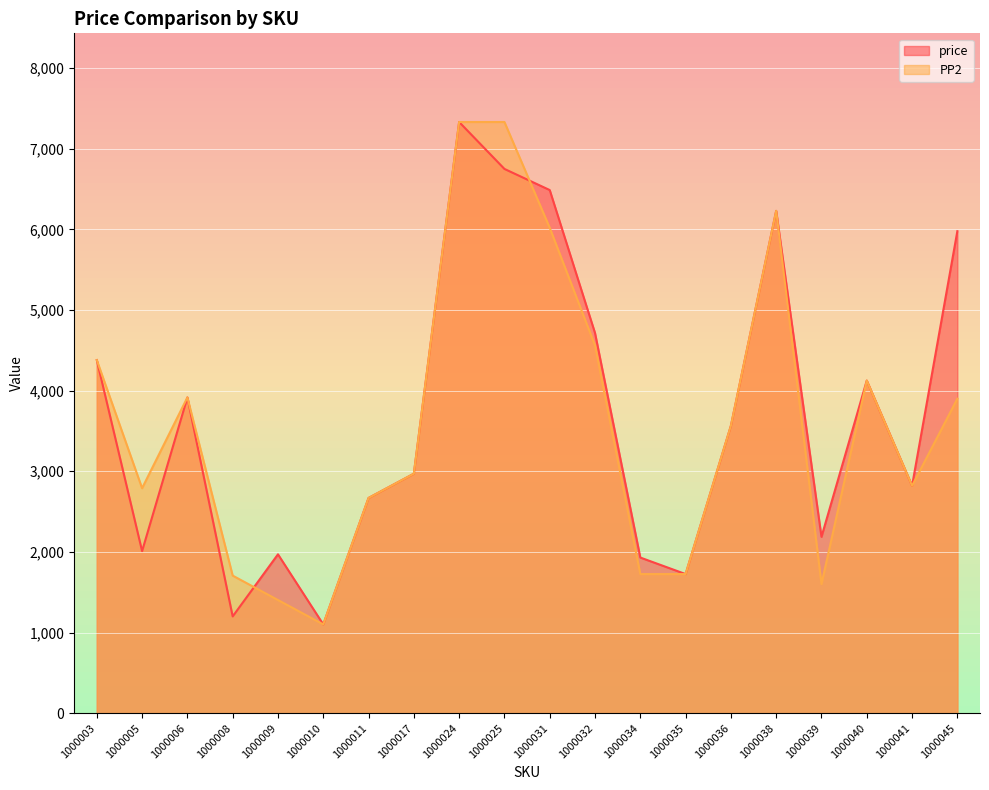

Between 1000006 and 1000040, which is larger?

1000040